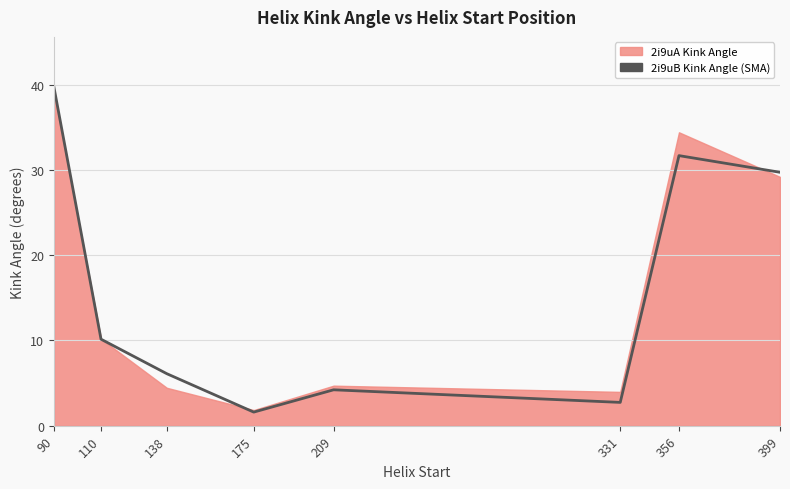

At which category does the data reach its first local valley?

175